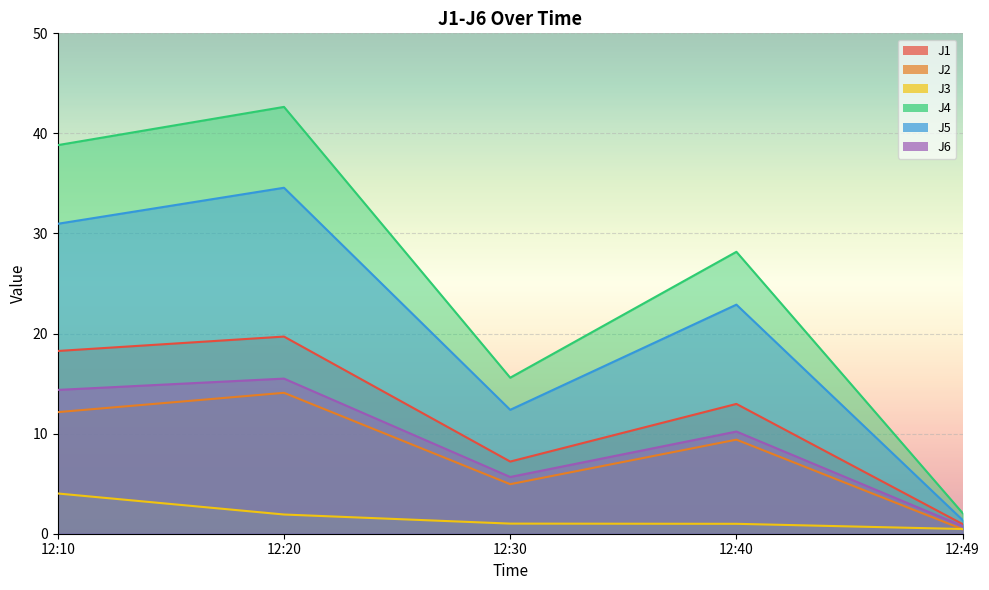

Which series changed the most between 12:10 and 12:20?

J4